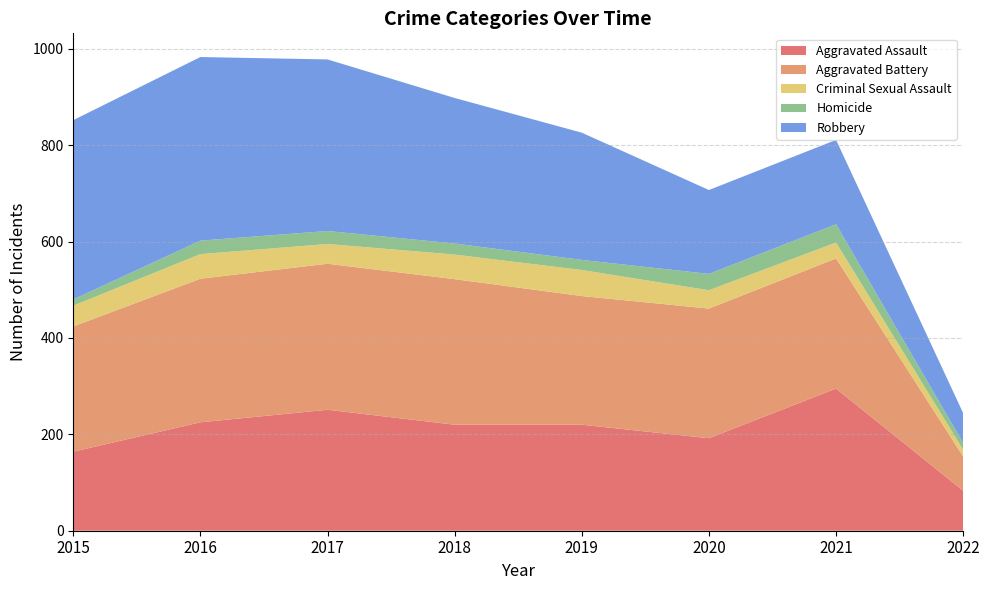

Reading left to right, list all the values displayed in this chart.

Aggravated Assault: 164	225	251	220	220	192	295	83
Aggravated Battery: 260	298	303	302	267	269	270	71
Criminal Sexual Assault: 43	51	41	51	54	38	33	14
Homicide: 13	28	27	23	21	34	38	14
Robbery: 372	381	356	302	264	174	175	62